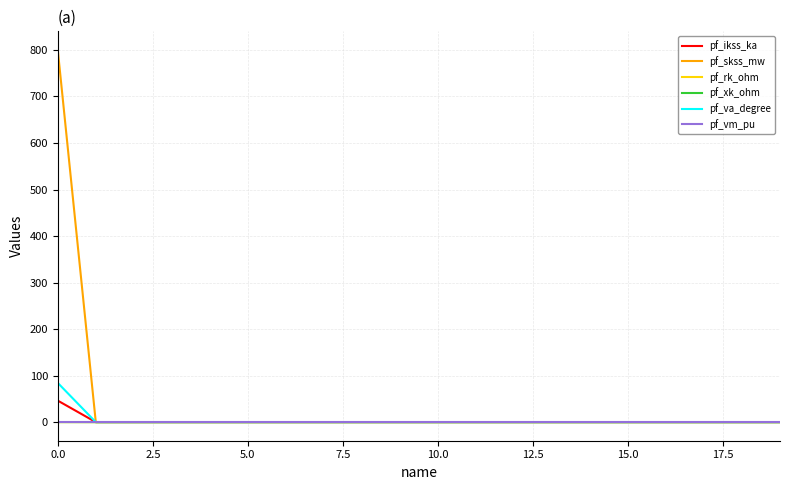

Which series has the widest spread of values?

pf_skss_mw